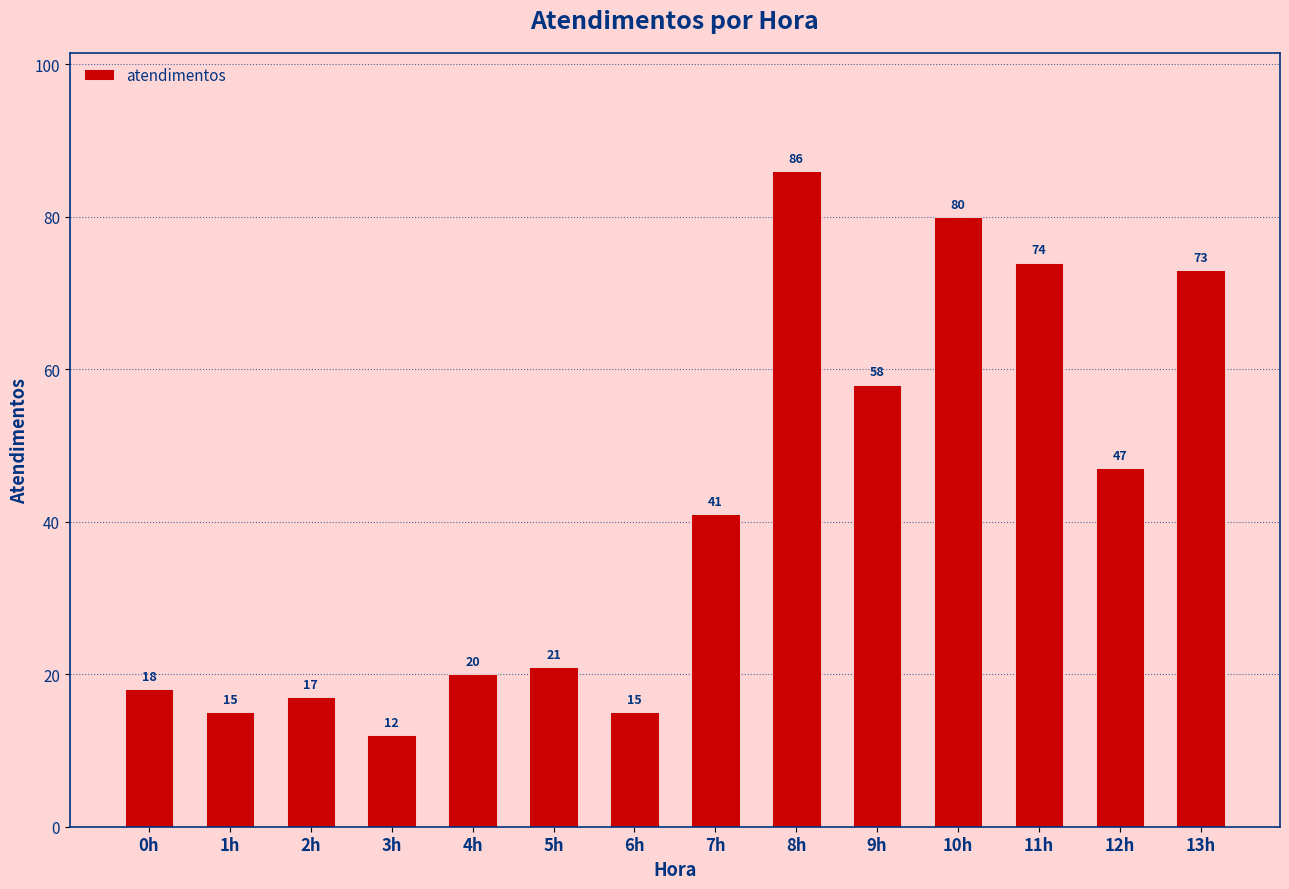

Is it true that the value at 4h is 20?

True